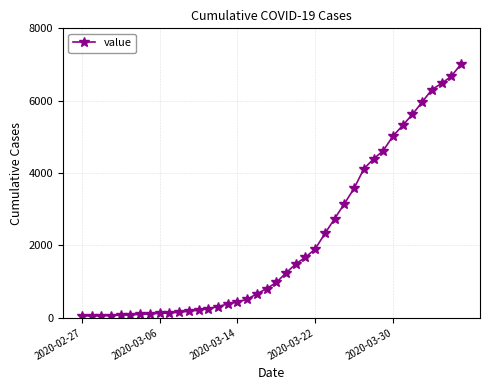

What is the difference between the maximum and second lowest values?

6959